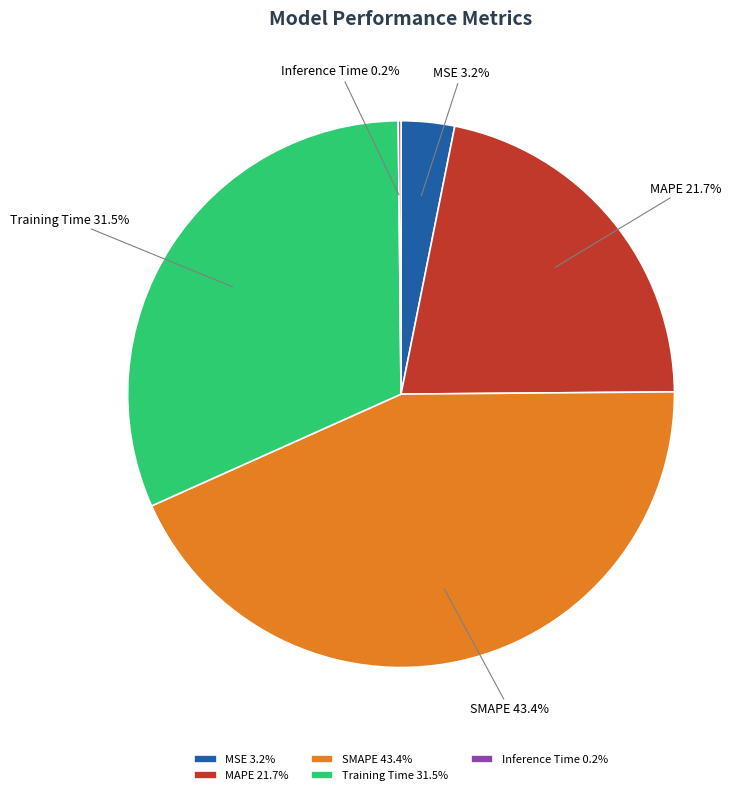

Which has a higher value, SMAPE or Training Time?

SMAPE